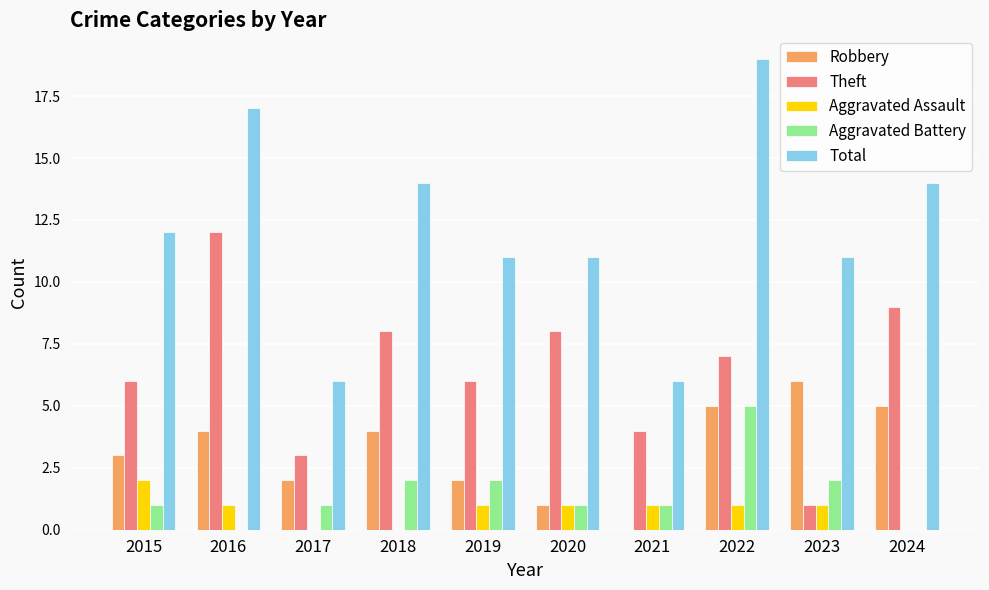

What is the sum of the Robbery values at 2019 and 2020?

3